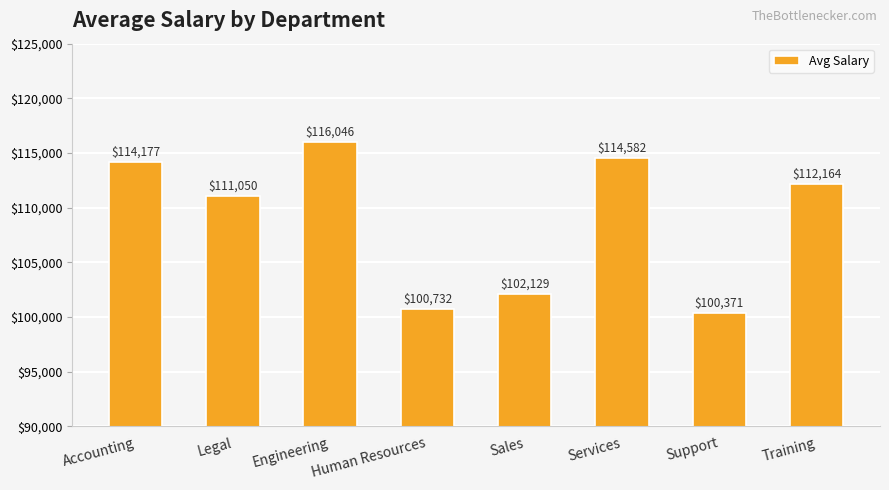

What is the change in value from Sales to Support?

-1758.1